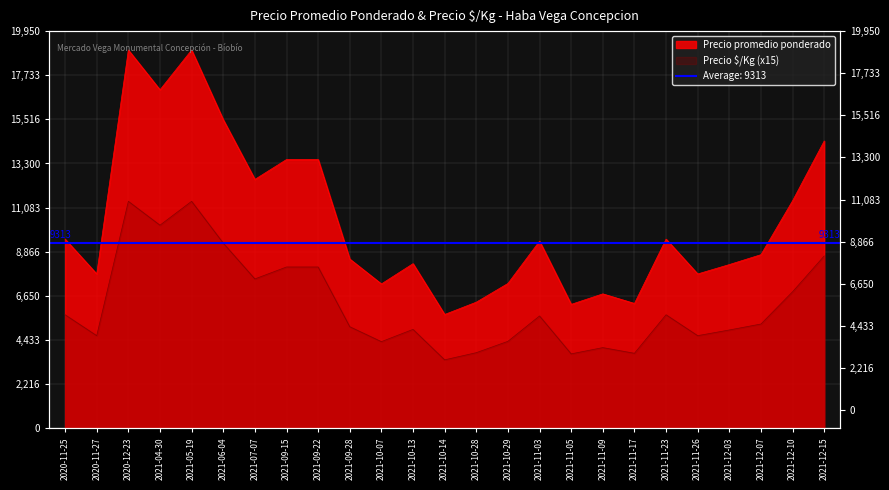

Reading left to right, extract all data points from this chart.

Precio promedio ponderado: 2020-11-25=9500	2020-11-27=7750	2020-12-23=19000	2021-04-30=17000	2021-05-19=19000	2021-06-04=15500	2021-07-07=12500	2021-09-15=13500	2021-09-22=13500	2021-09-28=8500	2021-10-07=7250	2021-10-13=8267	2021-10-14=5714	2021-10-28=6333	2021-10-29=7273	2021-11-03=9400	2021-11-05=6222	2021-11-09=6750	2021-11-17=6269	2021-11-23=9500	2021-11-26=7750	2021-12-03=8222	2021-12-07=8719	2021-12-10=11429	2021-12-15=14429
Precio $/Kg: 2020-11-25=5700	2020-11-27=4650	2020-12-23=11400	2021-04-30=10200	2021-05-19=11400	2021-06-04=9300	2021-07-07=7500	2021-09-15=8100	2021-09-22=8100	2021-09-28=5100	2021-10-07=4350	2021-10-13=4965	2021-10-14=3435	2021-10-28=3795	2021-10-29=4365	2021-11-03=5640	2021-11-05=3735	2021-11-09=4050	2021-11-17=3765	2021-11-23=5700	2021-11-26=4650	2021-12-03=4935	2021-12-07=5235	2021-12-10=6855	2021-12-15=8655